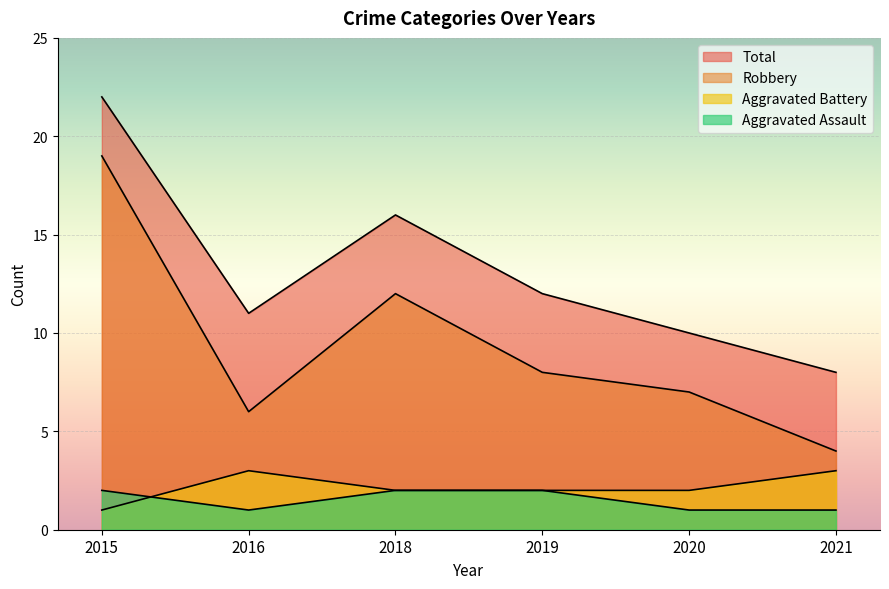

Reading left to right, list all the values displayed in this chart.

Aggravated Assault: 2015=2	2016=1	2018=2	2019=2	2020=1	2021=1
Aggravated Battery: 2015=1	2016=3	2018=2	2019=2	2020=2	2021=3
Robbery: 2015=19	2016=6	2018=12	2019=8	2020=7	2021=4
Total: 2015=22	2016=11	2018=16	2019=12	2020=10	2021=8